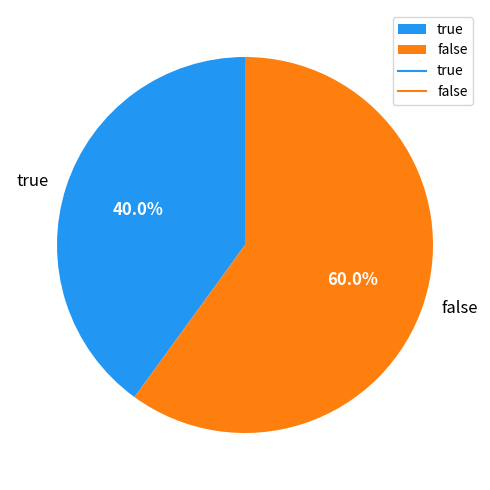

To the nearest percent, what is the difference between the largest and smallest slice percentages?

20%